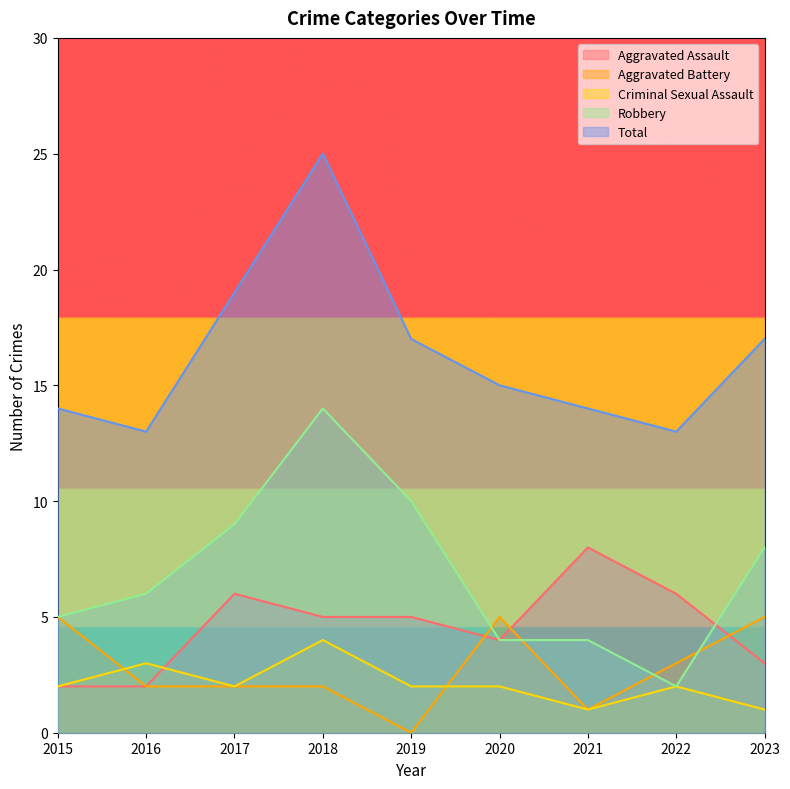

What is the sum of the Total values at 2021 and 2015?

28